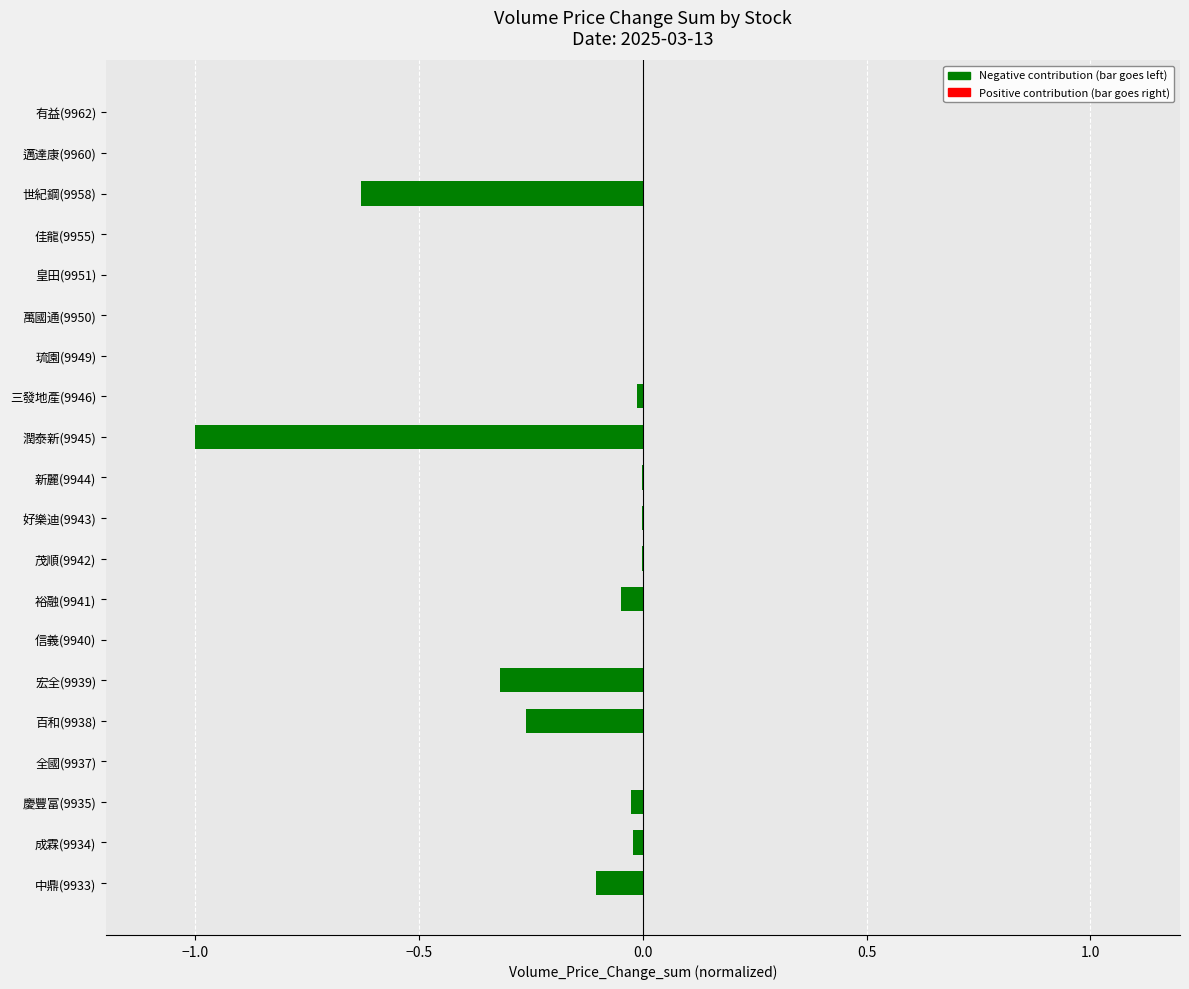

Count the number of data series in this chart.

1